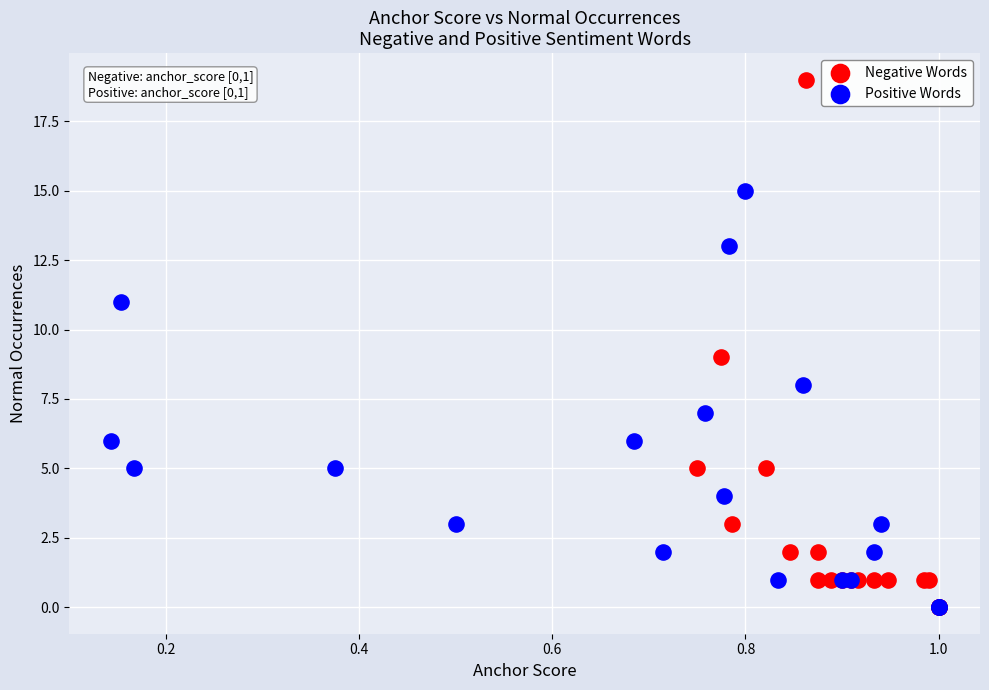

Which series has the widest spread of Y values?

Negative Words